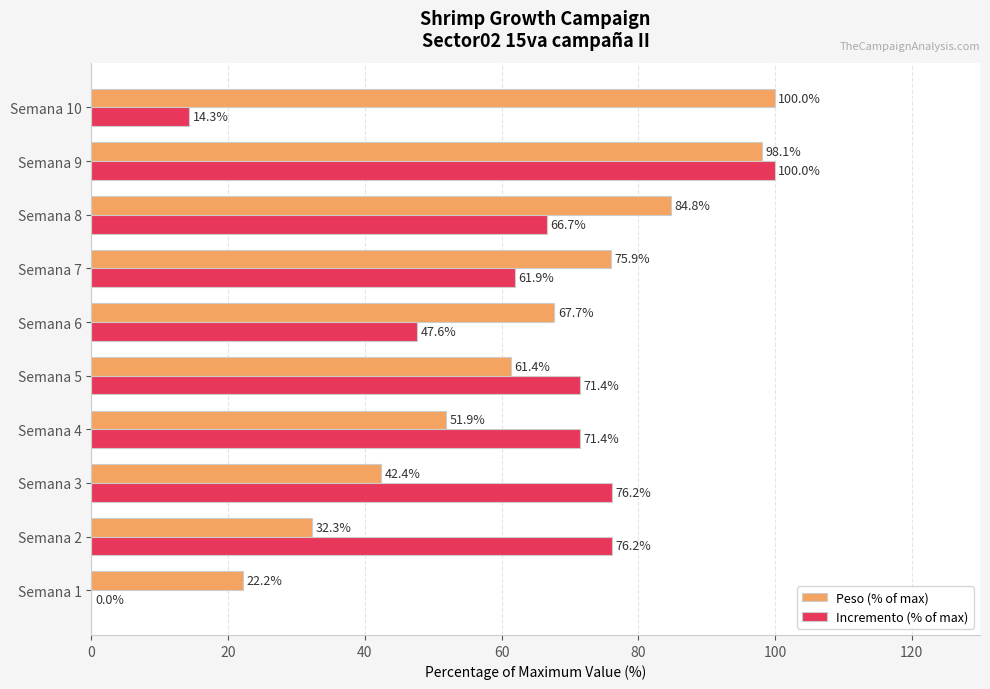

Is it true that Peso (% of max) equals 100.0 at Semana 10?

True